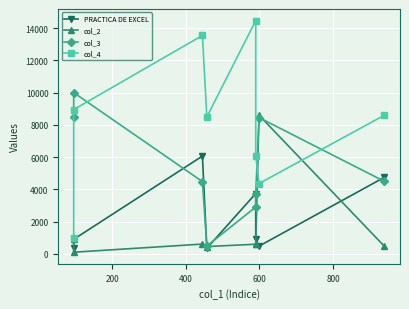

After their last crossing, which series has the higher values: col_4 or col_3?

col_4